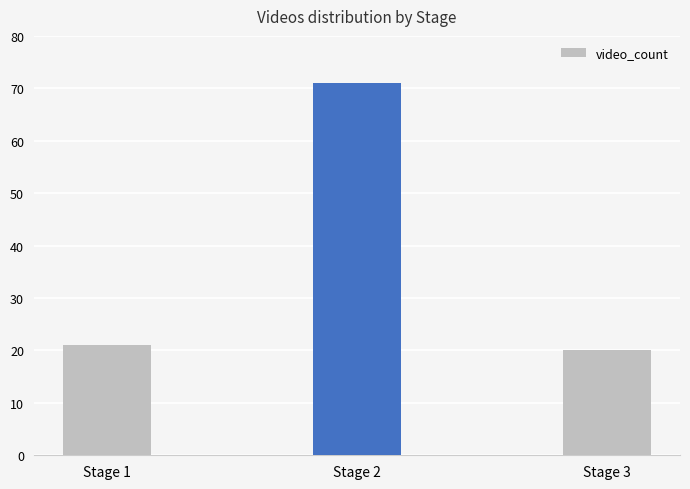

Reading left to right, transcribe all the data shown in this chart.

21	71	20